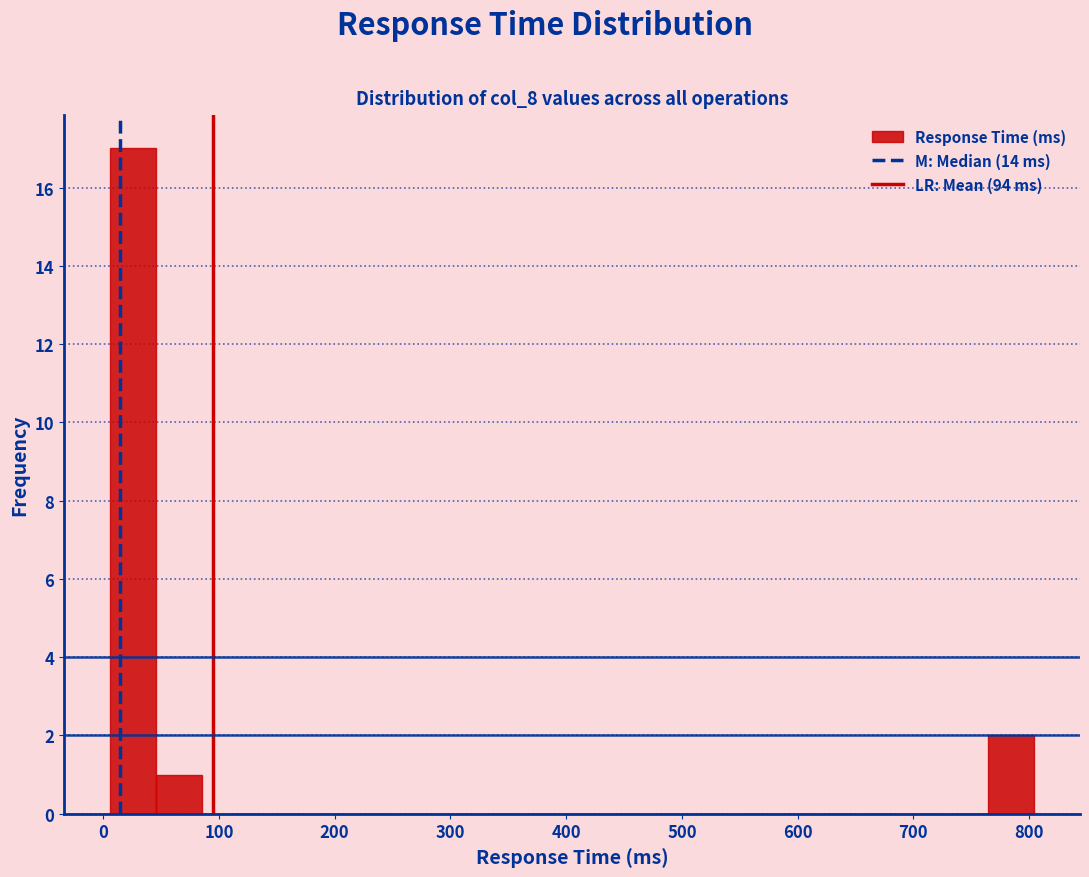

Around what value on the x-axis is the tallest bar? Give the approximate position of its centre, as read against the axis.

30